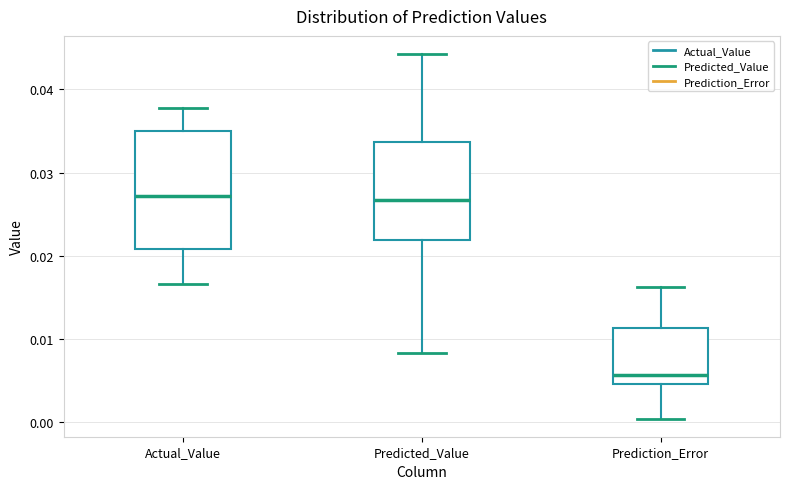

Which box is the tallest, from its lower edge to its upper edge?

Actual_Value